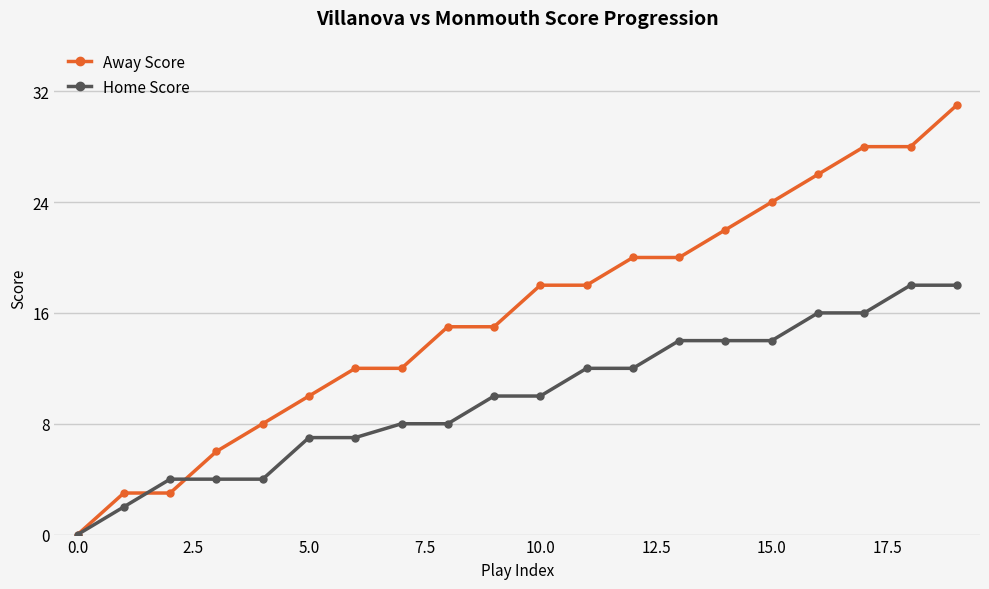

What is the value of the Home Score point at the 5th from the left?

4